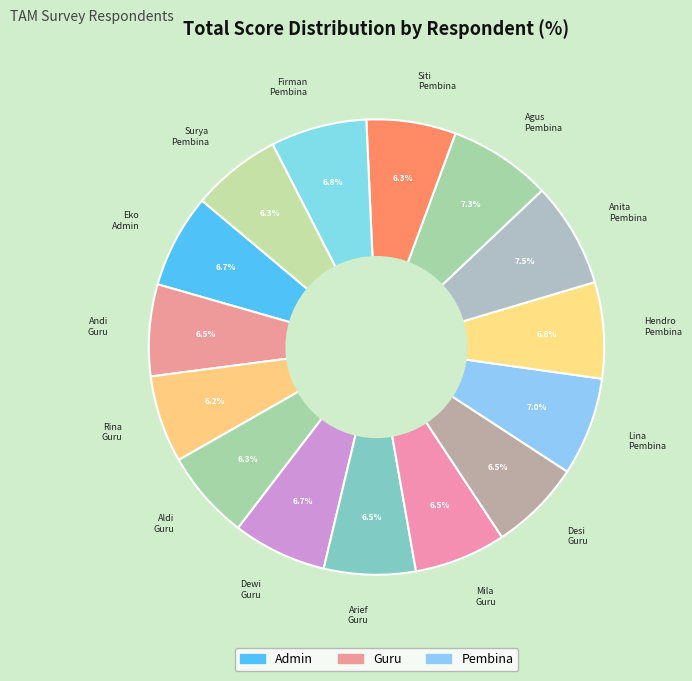

Does Aldi Guru represent more than half of the total?

No